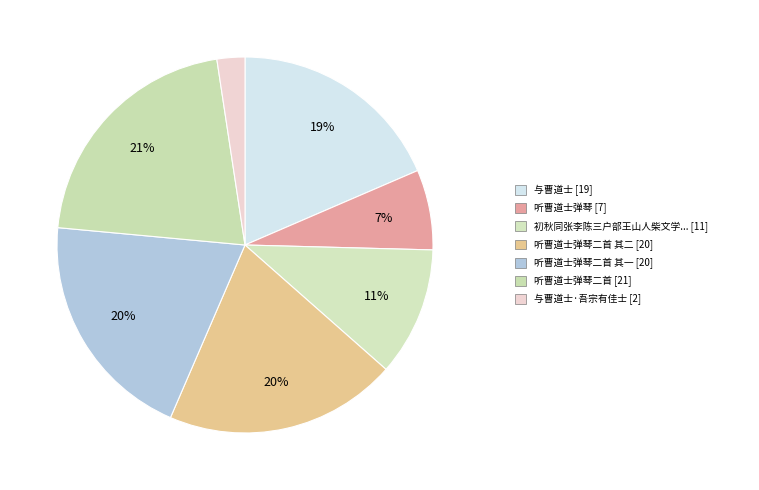

How many slices are in this pie chart?

7